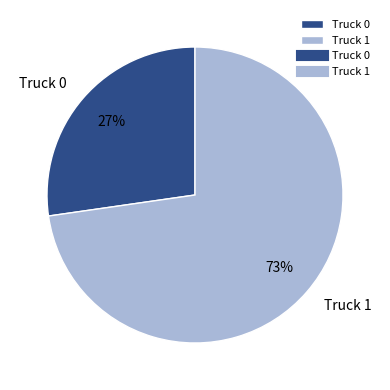

Combined, do Truck 0 and Truck 1 account for over 50%?

Yes